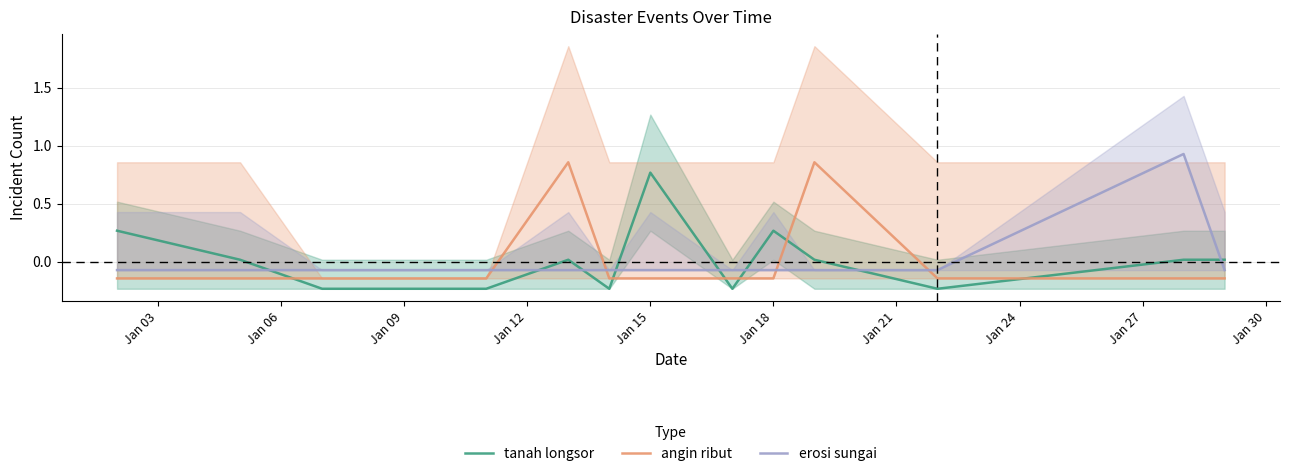

True or false: erosi sungai has more than 0 interior local peaks.

True